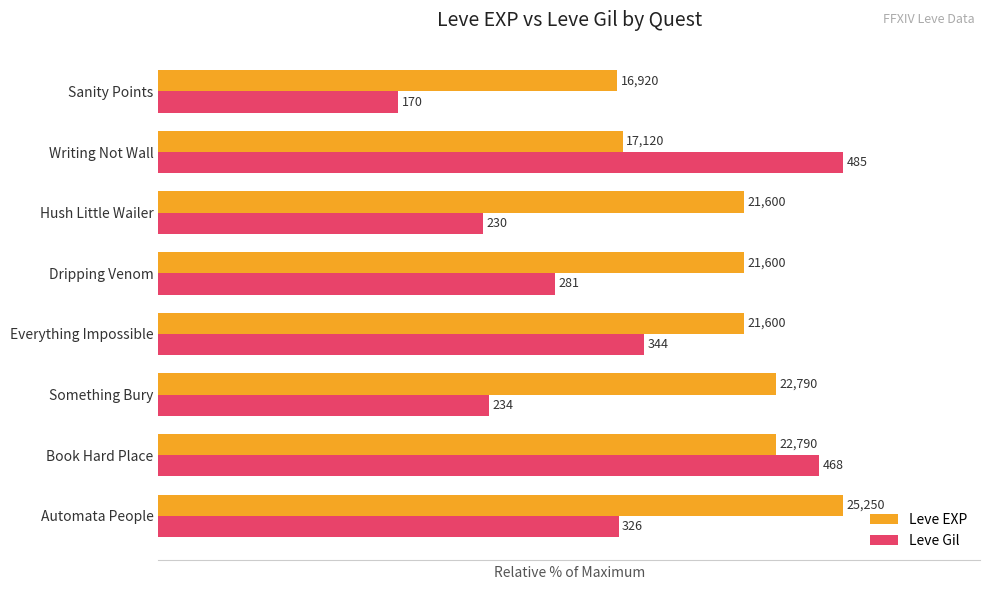

What are all the series names shown in the legend?

Leve EXP, Leve Gil